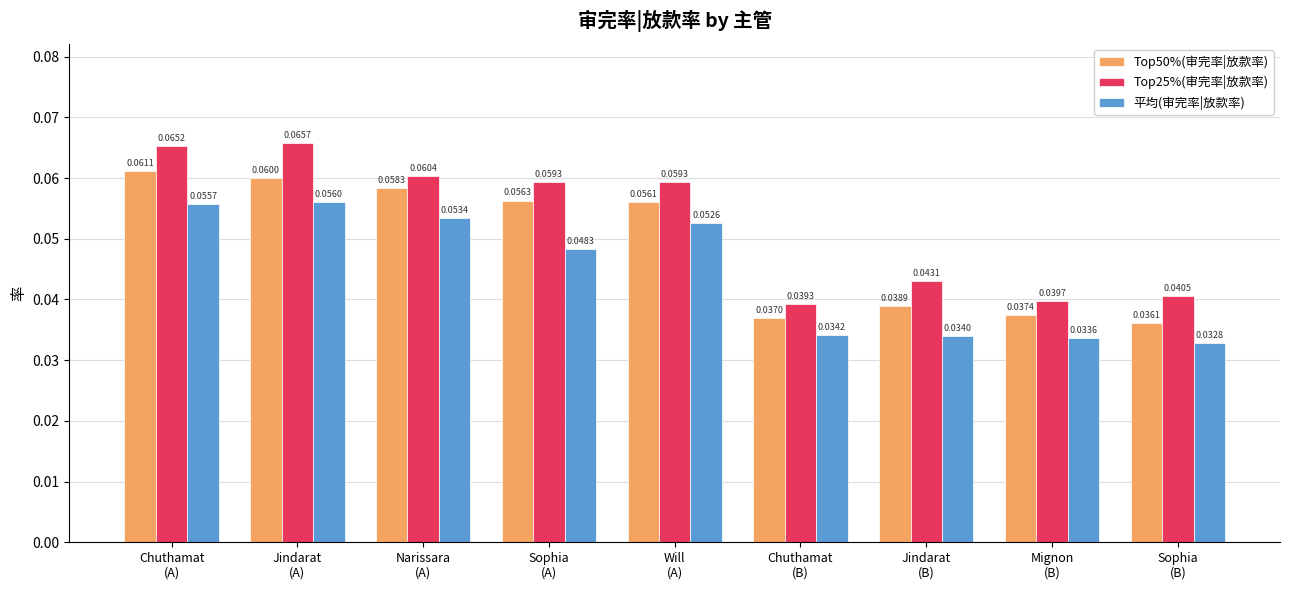

List the series in order of their overall mean, lowest first.

平均(审完率|放款率), Top50%(审完率|放款率), Top25%(审完率|放款率)